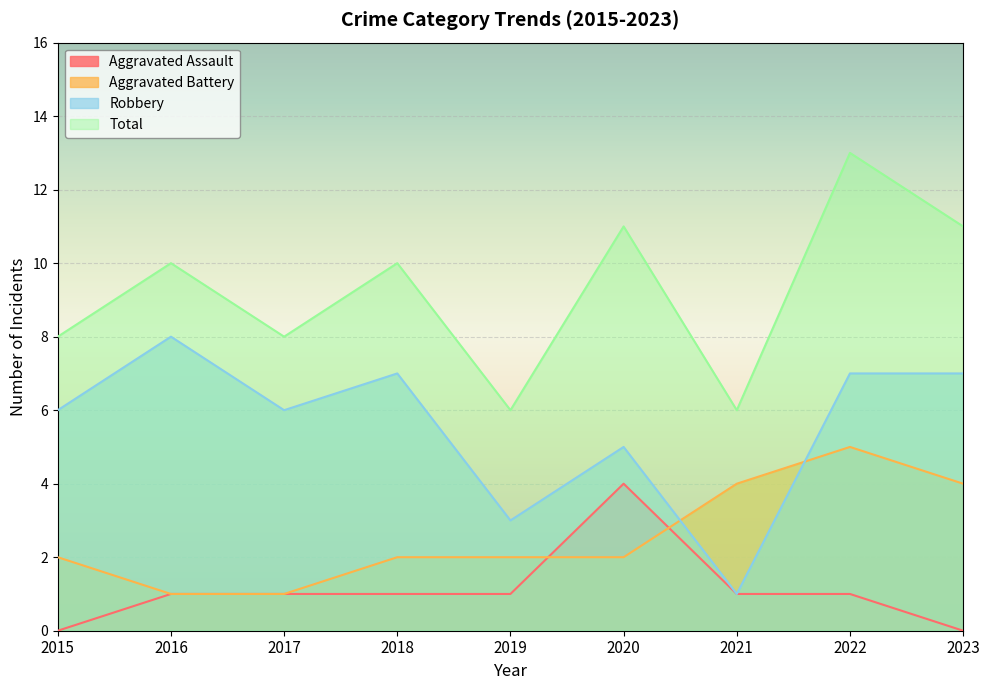

Between which two adjacent categories do Aggravated Battery and Aggravated Assault first intersect?

2019 and 2020